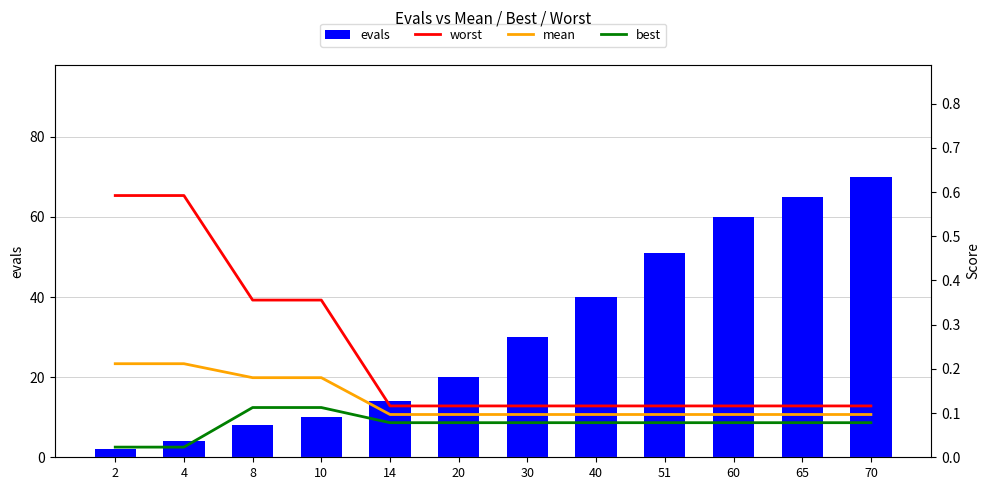

What is the average value of the mean series?

0.1